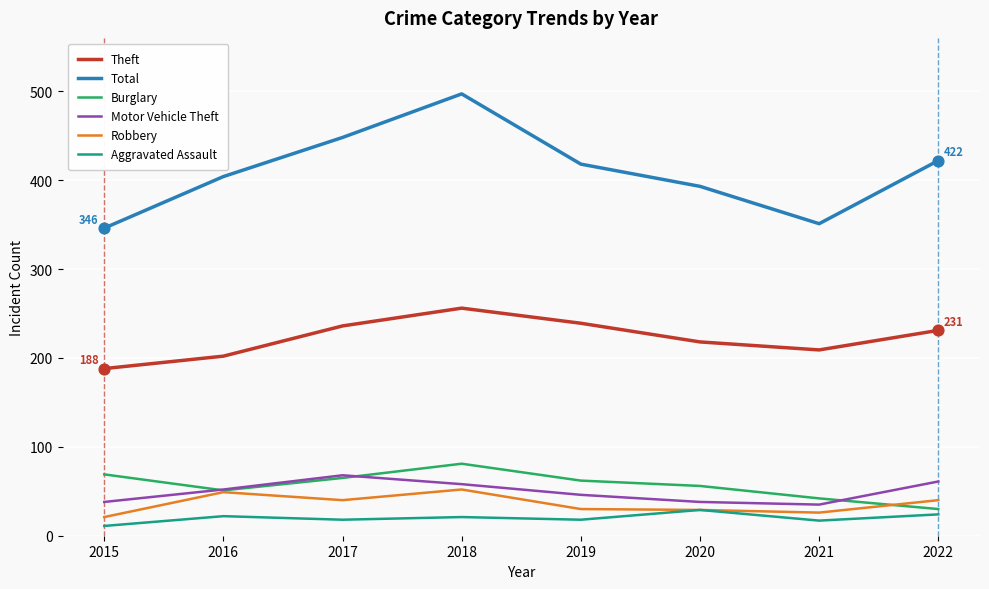

What is the spread (max minus min) of values at 2020?

364